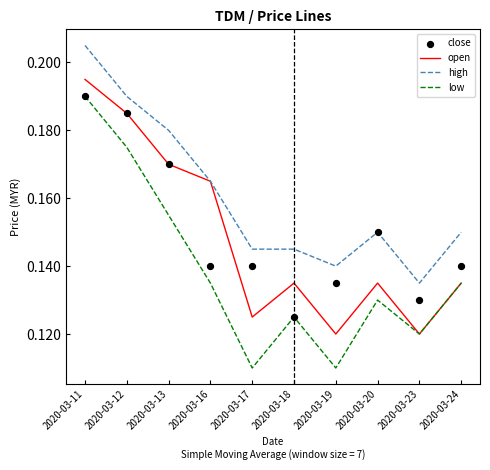

Which series has the largest Y range (max minus min)?

low